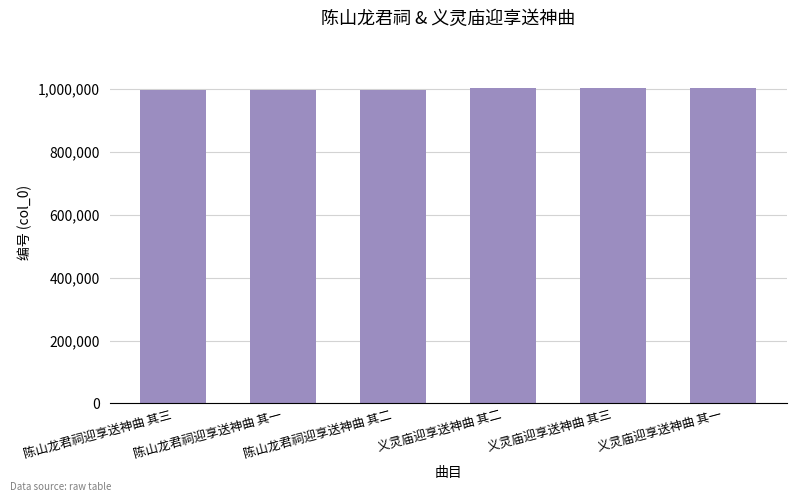

Read the value at 陈山龙君祠迎享送神曲 其二, to the nearest 50.

998300